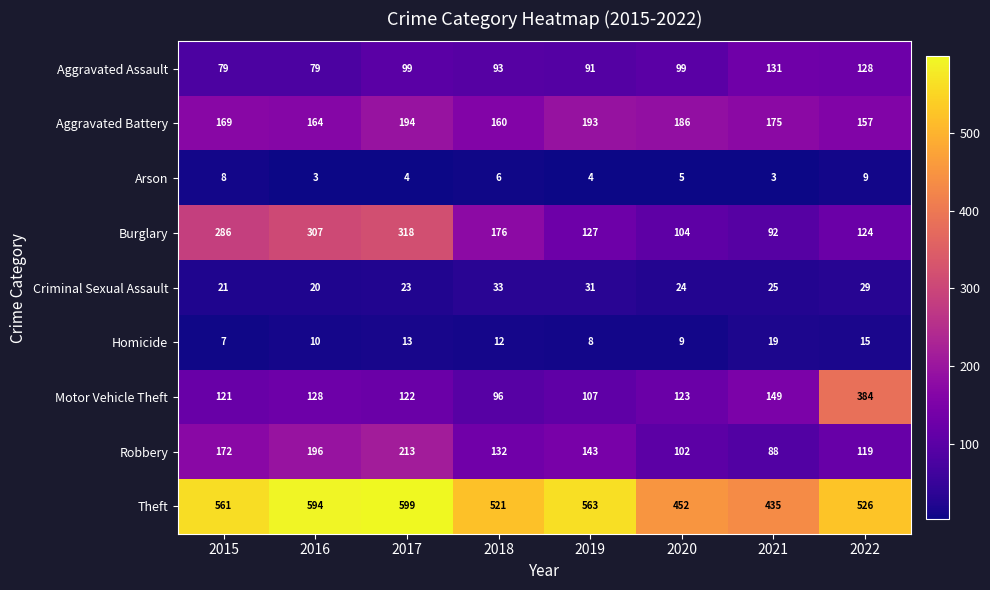

Is it true that Burglary equals 114 at 2018?

False